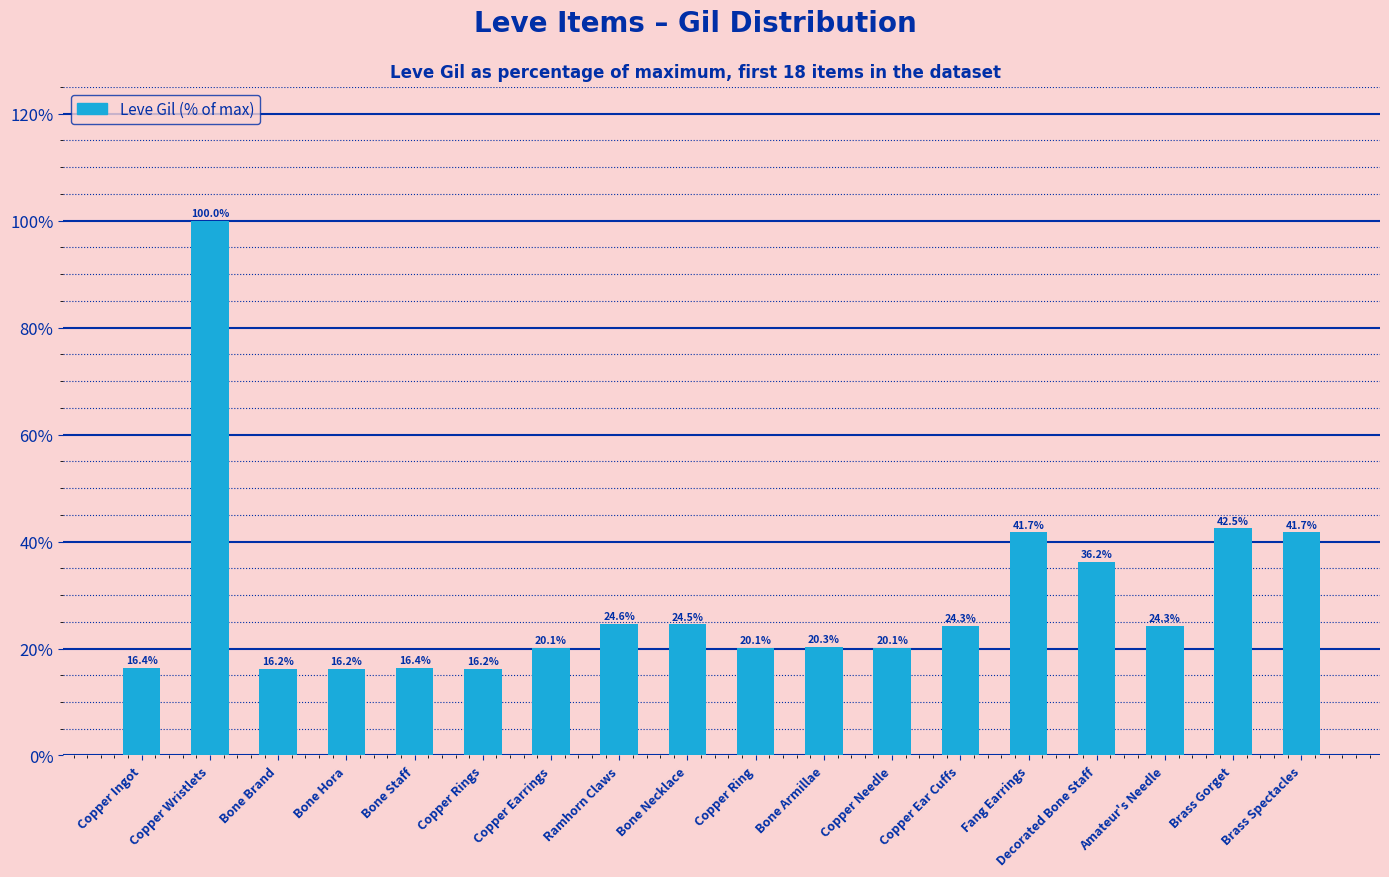

The chart shows a value of 64.7 at Brass Spectacles. True or false?

False